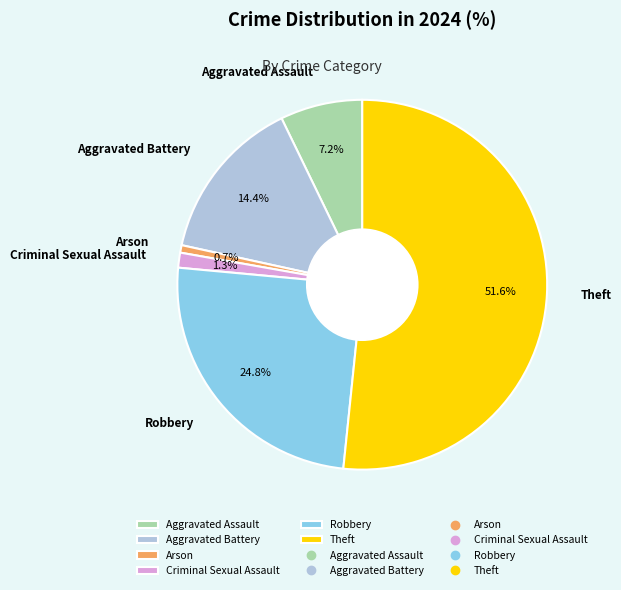

Does Arson represent more than half of the total?

No